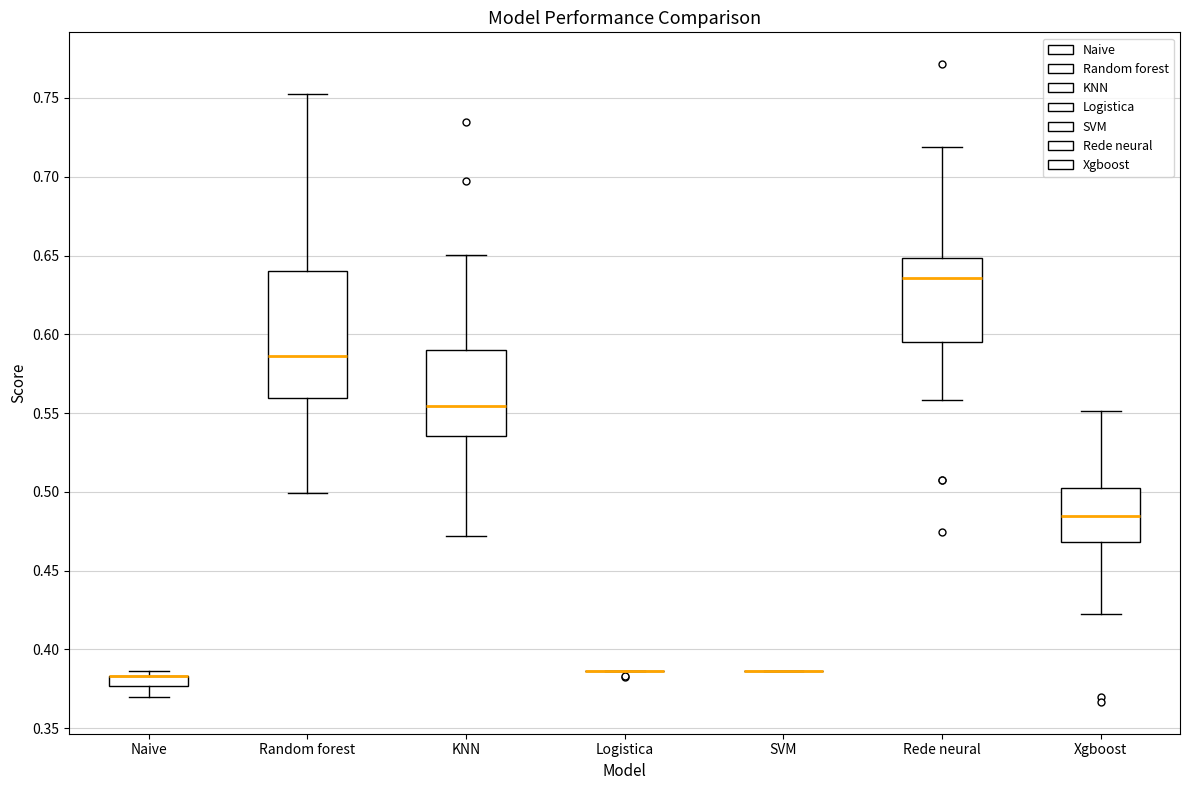

Where does the lower whisker of the box for Naive end on the y-axis? The values are not printed on the chart, so give them approximately, as read against the axis.

0.370